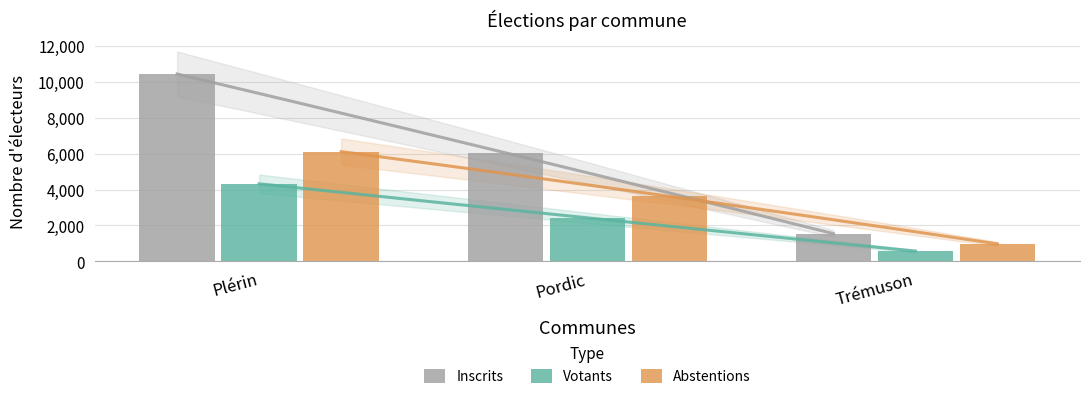

Reading left to right, what are all the values shown in this chart?

Inscrits: Plérin=10434	Pordic=6050	Trémuson=1547
Votants: Plérin=4321	Pordic=2426	Trémuson=574
Abstentions: Plérin=6113	Pordic=3624	Trémuson=973